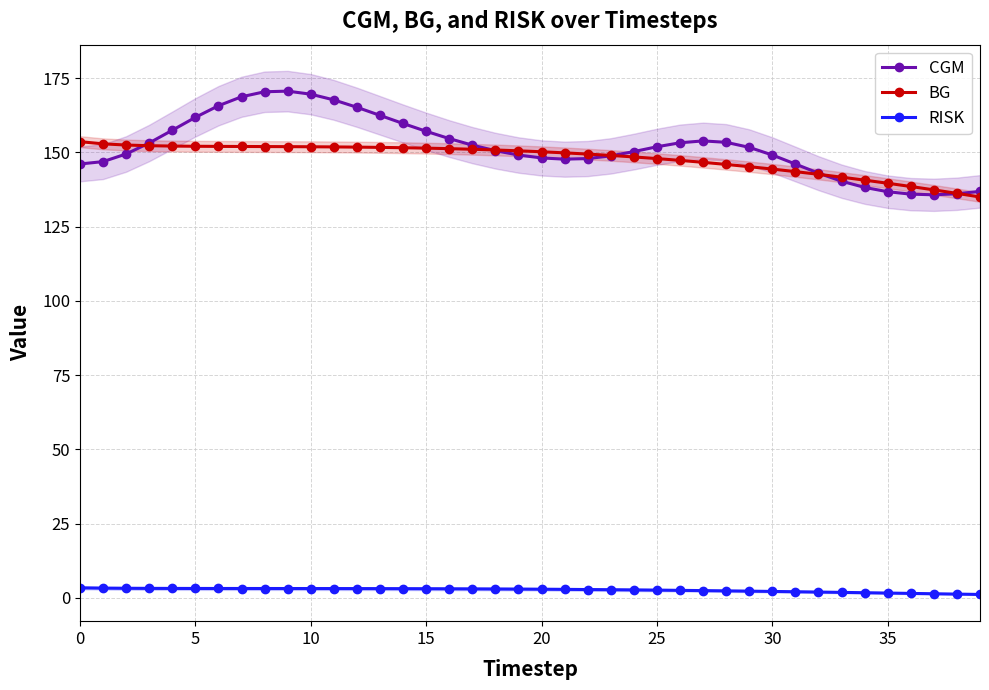

What is the sum of all BG values?

5916.1